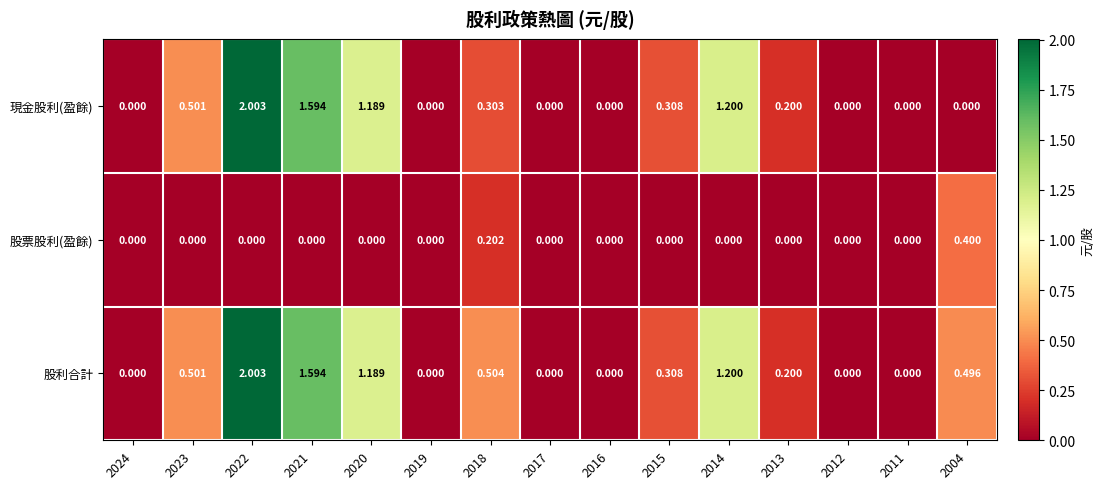

Which series has the largest total across all categories?

股利合計